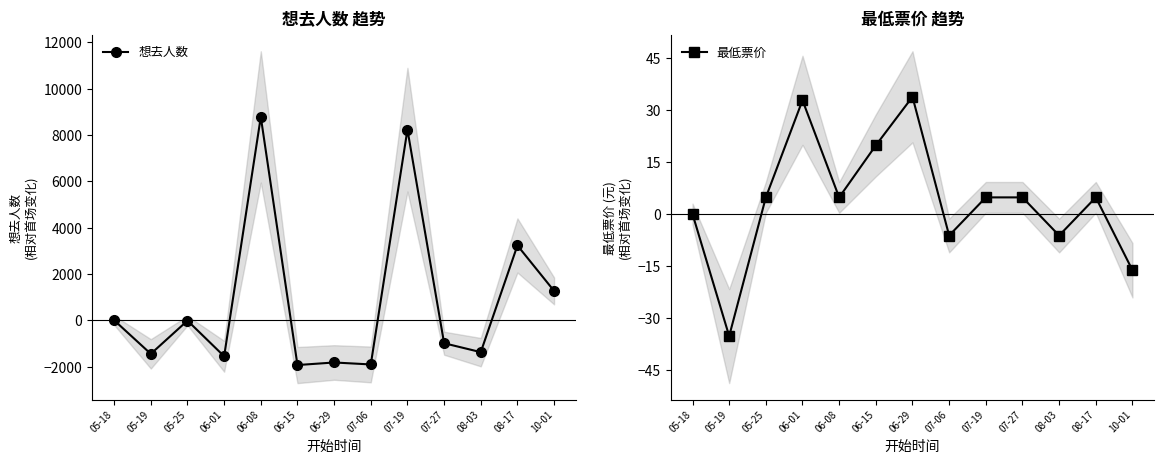

What is the label of the 4th point from the left?

06-01